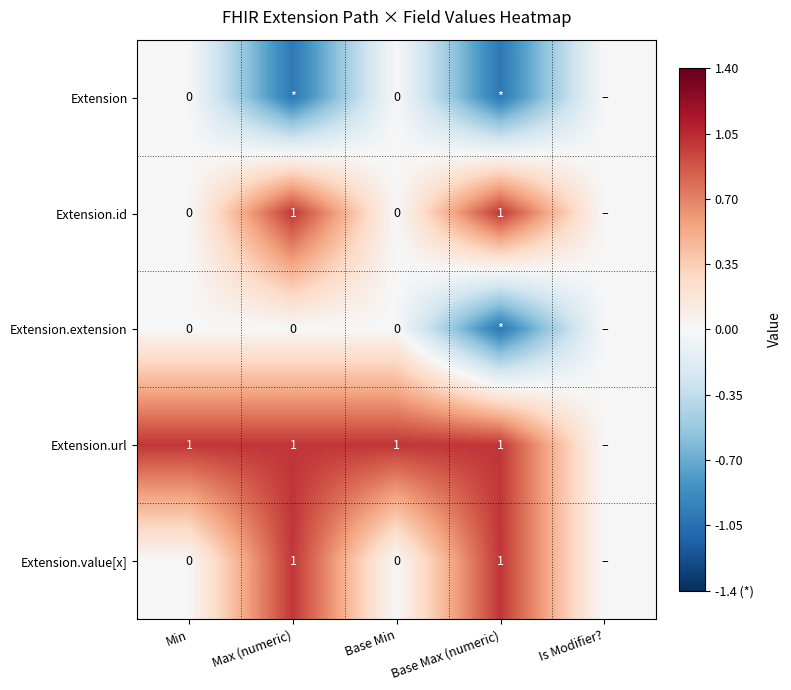

Count the number of data series in this chart.

5